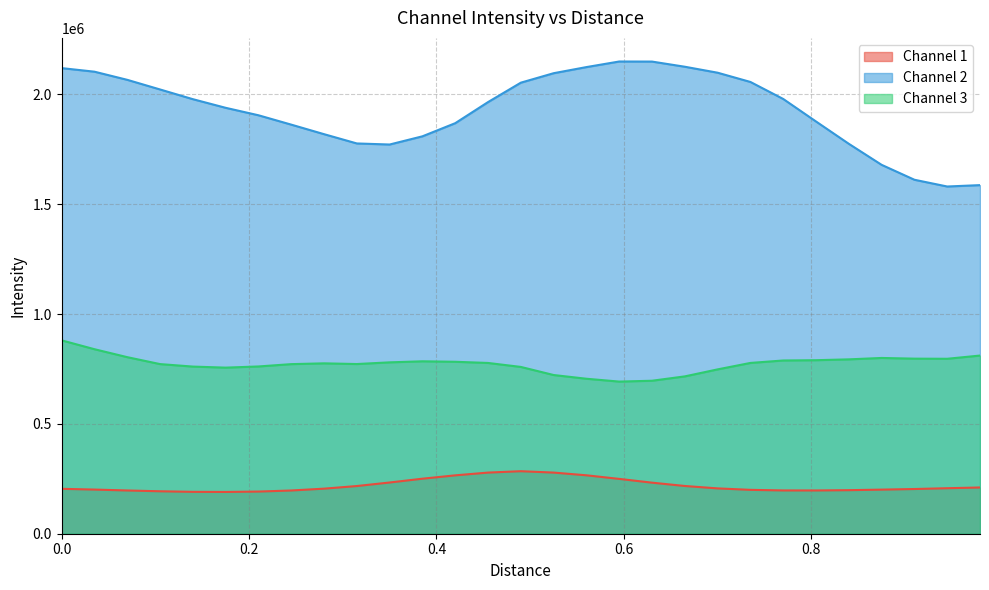

True or false: Channel 3 and Channel 2 intersect in this chart.

False